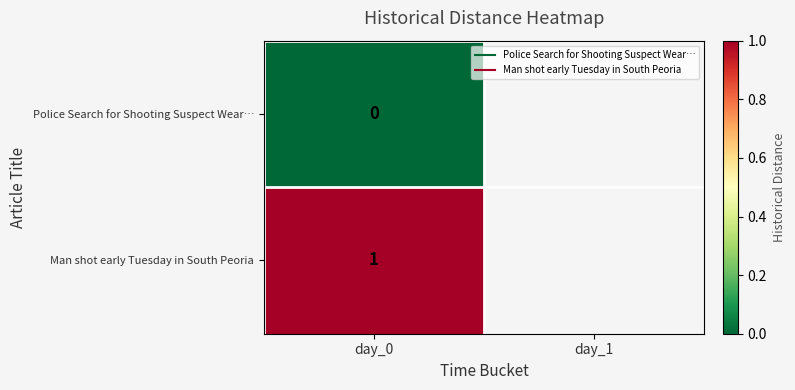

How many series are shown in this chart?

2